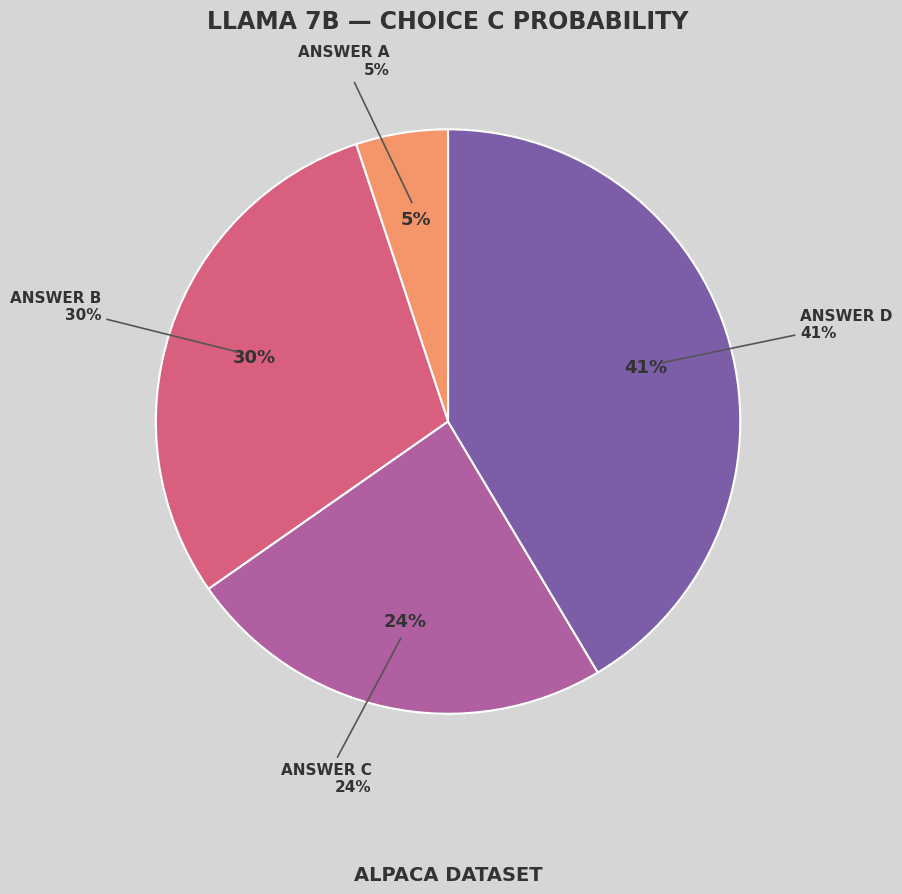

True or false: 12 accounts for 1% of the total.

False